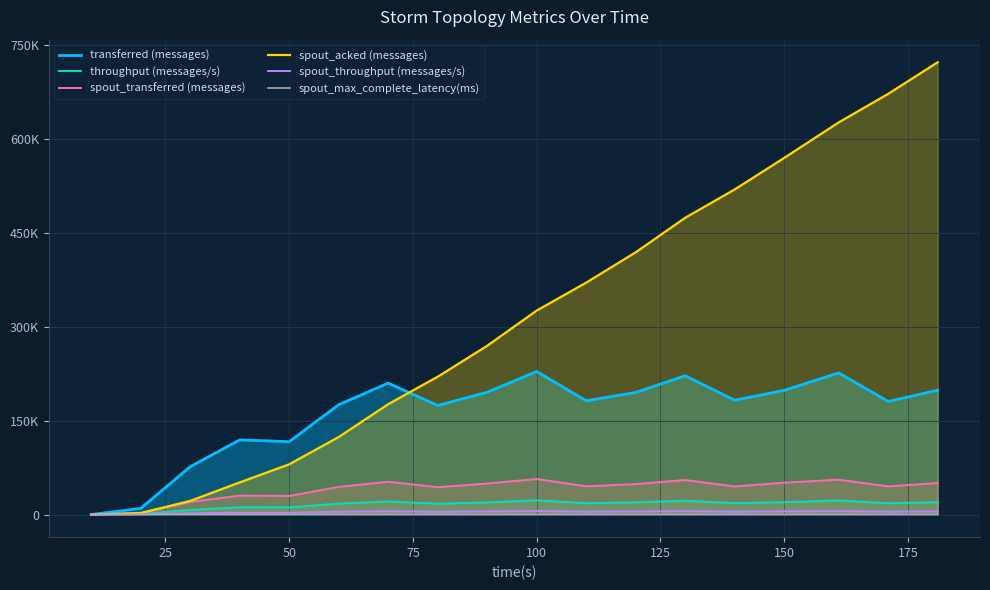

What are all the series names shown in the legend?

transferred (messages), throughput (messages/s), spout_transferred (messages), spout_acked (messages), spout_throughput (messages/s), spout_max_complete_latency(ms)